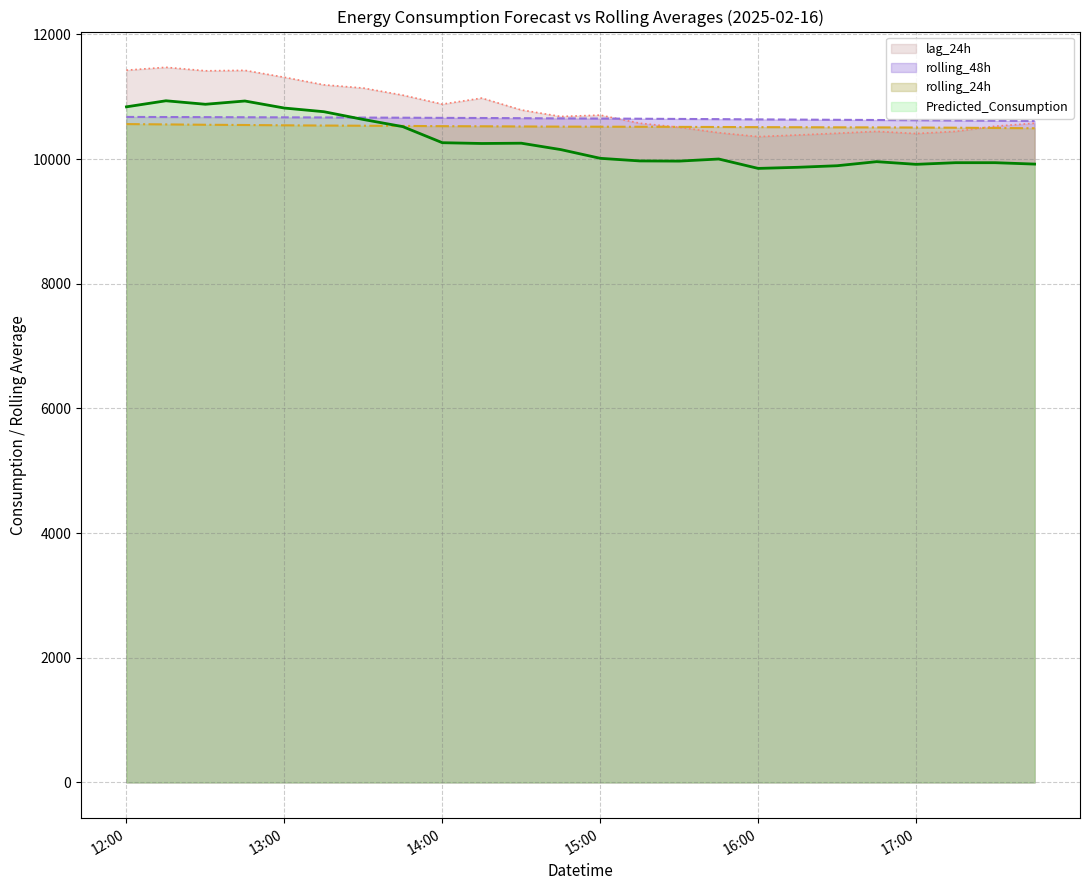

Which series has the largest range (max minus min)?

lag_24h